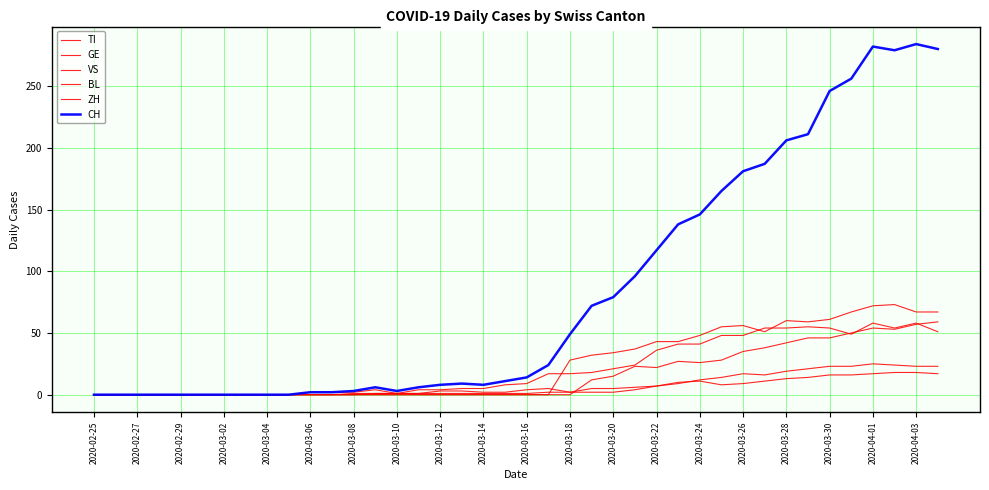

How many interior local valleys does the CH series have?

3